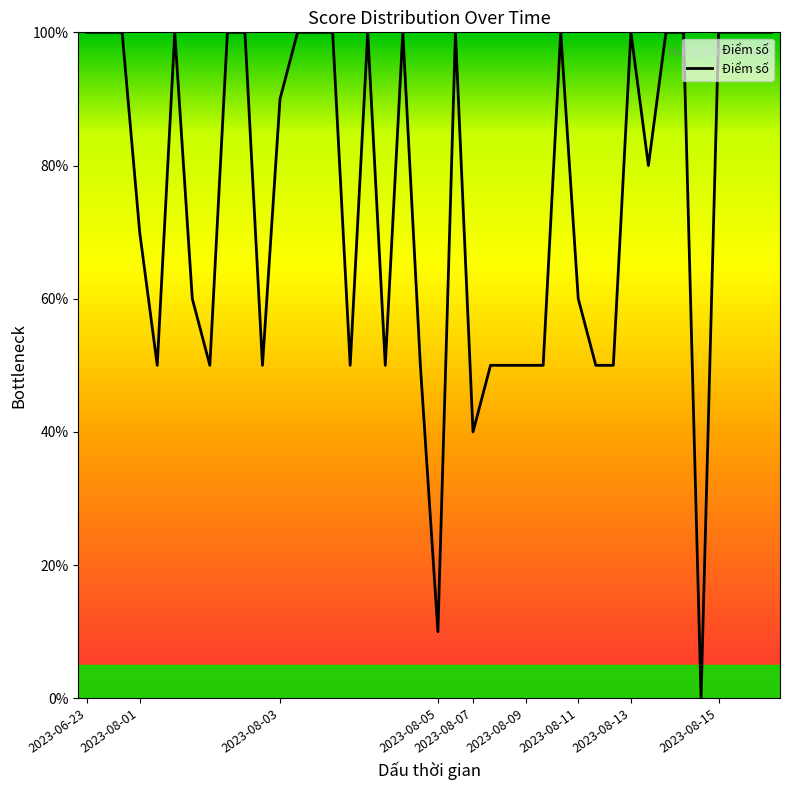

Does the chart display data point markers on the line(s)?

No